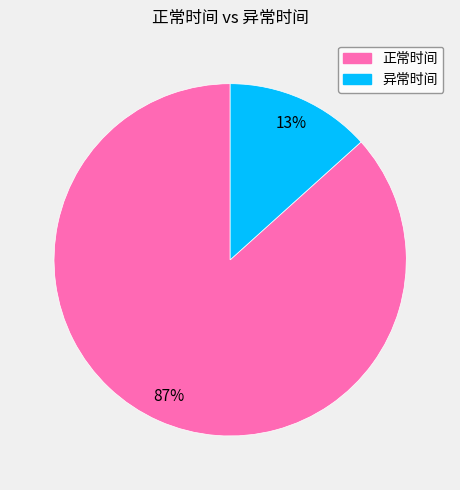

Is it true that 正常时间 is 80% of the pie?

False